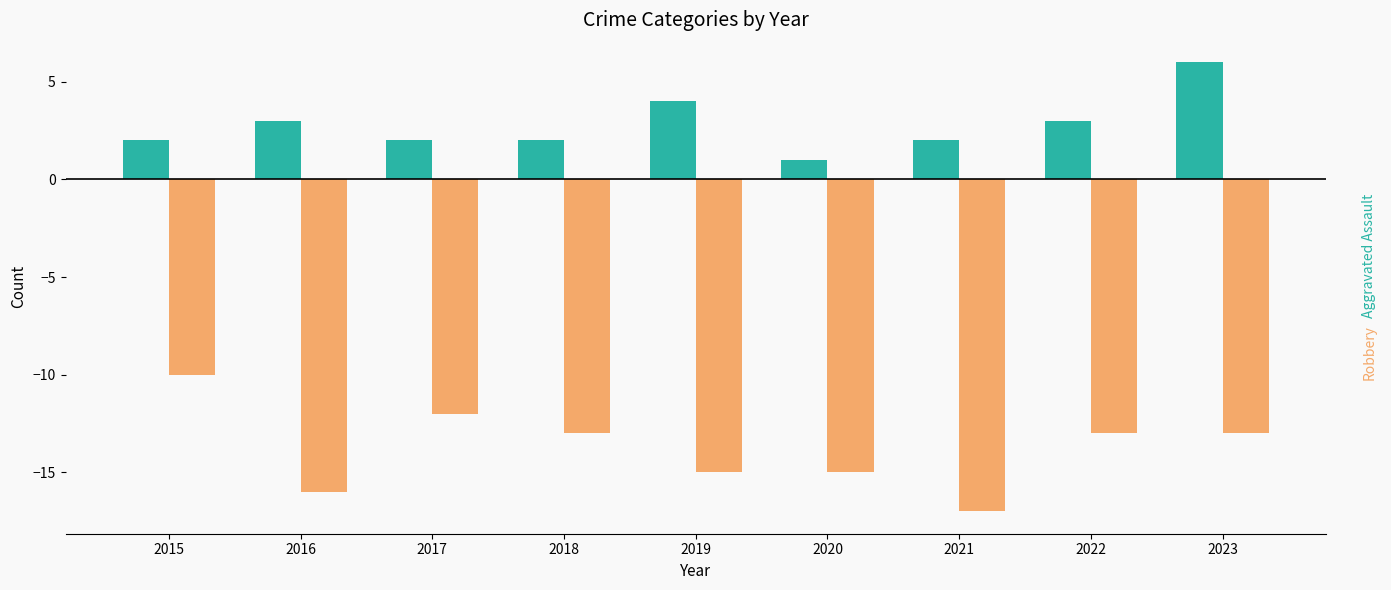

What is the minimum value shown in the chart?

-17